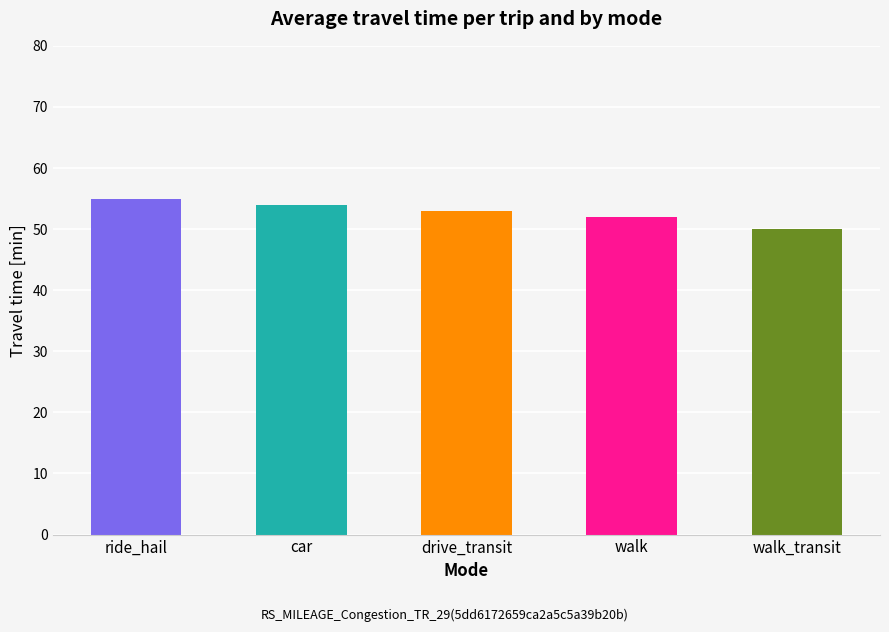

What is the difference between the maximum and minimum values?

5